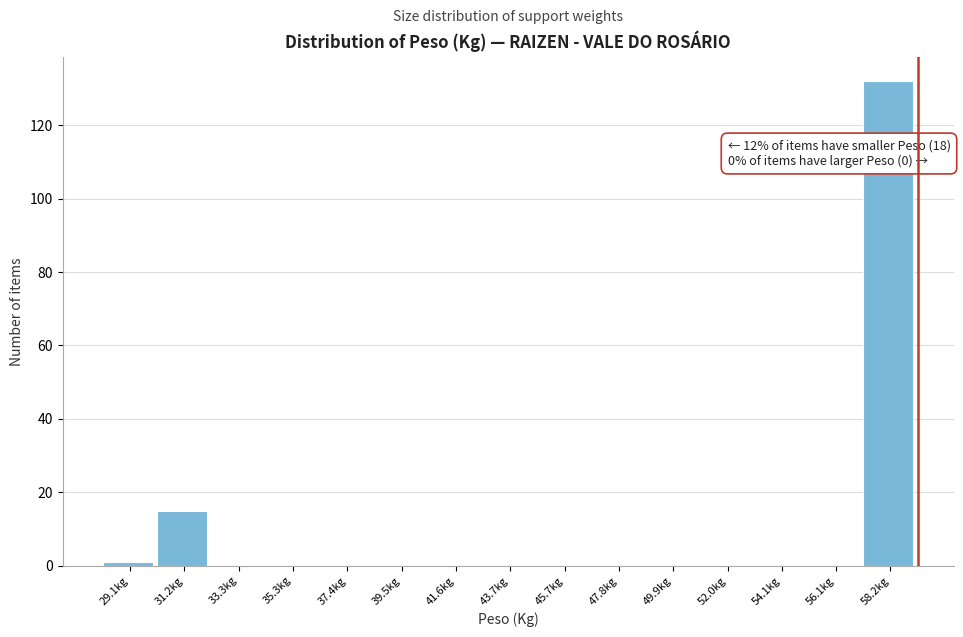

Over which range of the x-axis is the bar tallest?

57.0 to 59.5